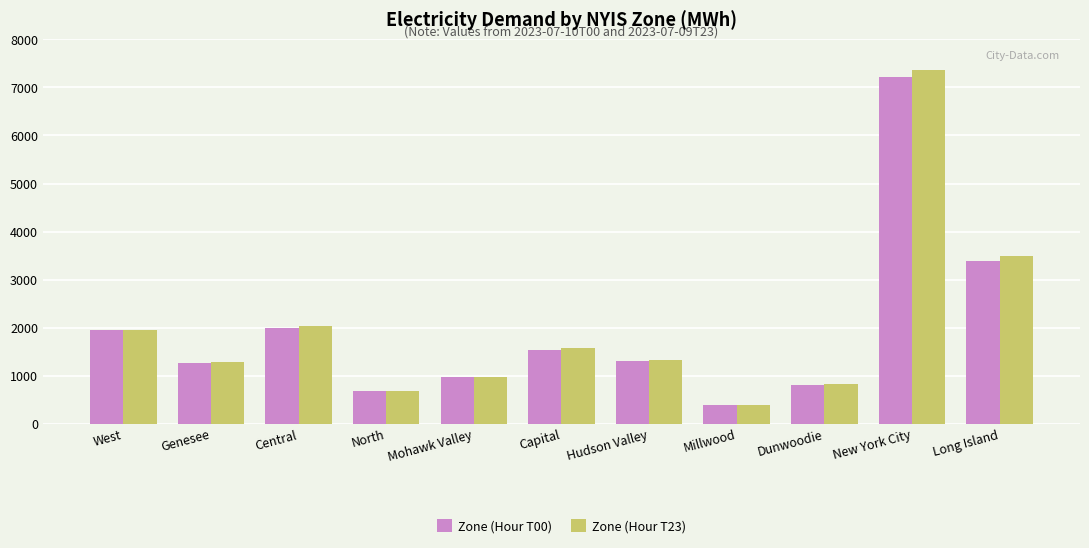

Count the number of data series in this chart.

2